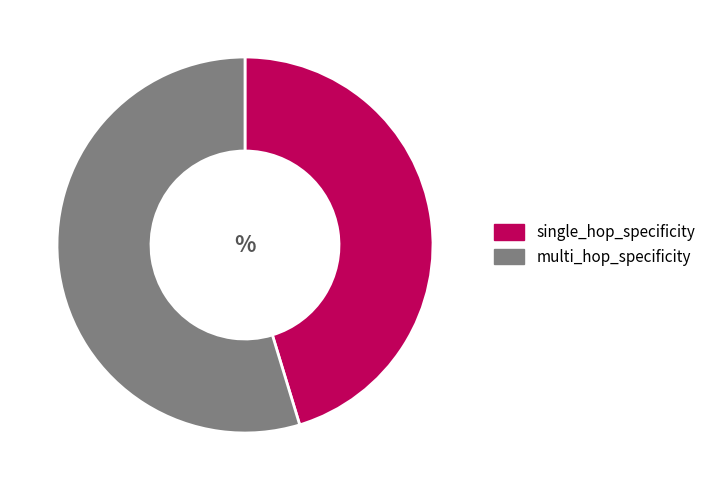

Is there a majority slice in this chart?

Yes